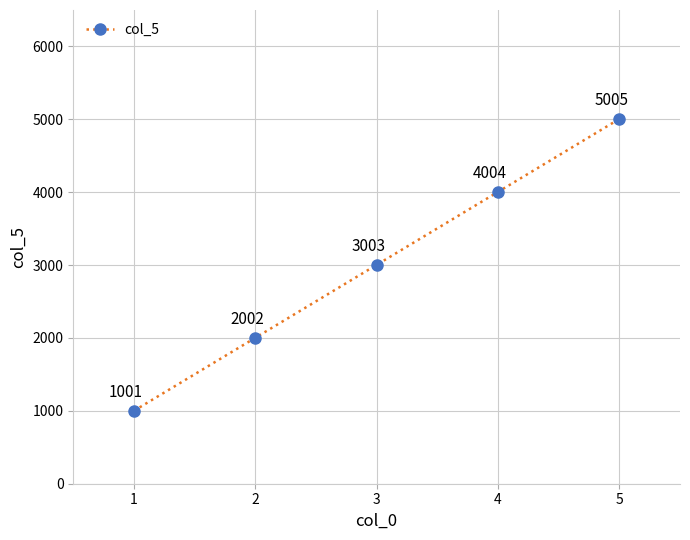

The value at 3 is 4756. True or false?

False